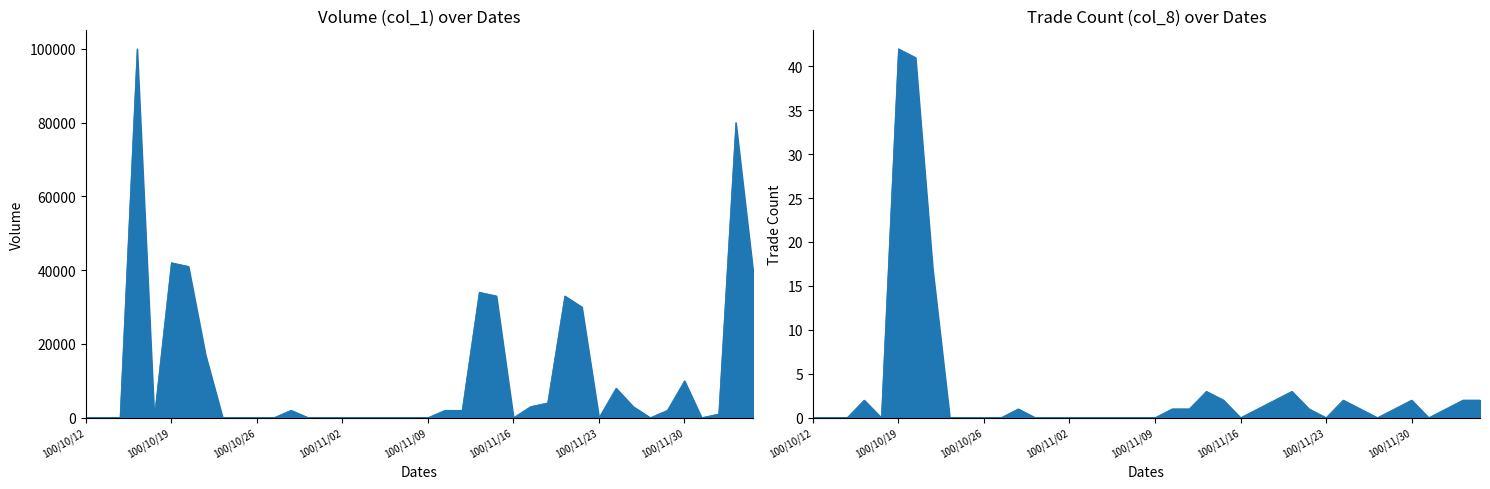

Reading left to right, what are all the values shown in this chart?

col_1: 0	0	0	100000	0	42000	41000	17000	0	0	0	0	2000	0	0	0	0	0	0	0	0	2000	2000	34000	33000	0	3000	4000	33000	30000	0	8000	3000	0	2000	10000	0	1000	80000	40000
col_8: 0	0	0	2	0	42	41	17	0	0	0	0	1	0	0	0	0	0	0	0	0	1	1	3	2	0	1	2	3	1	0	2	1	0	1	2	0	1	2	2